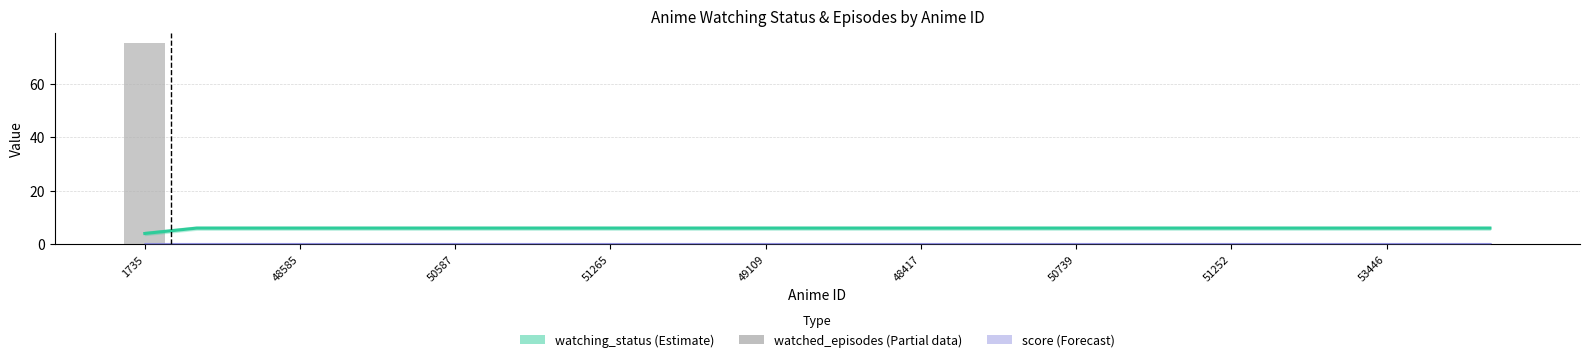

What is the label of the 18th bar from the left?

17